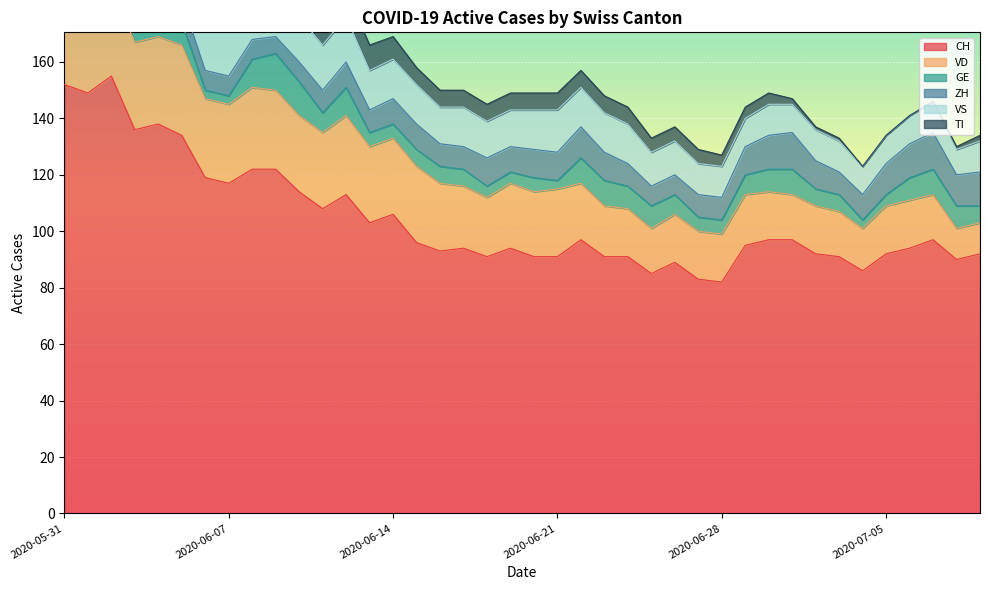

The TI series shows 18 at 2020-06-11. True or false?

False